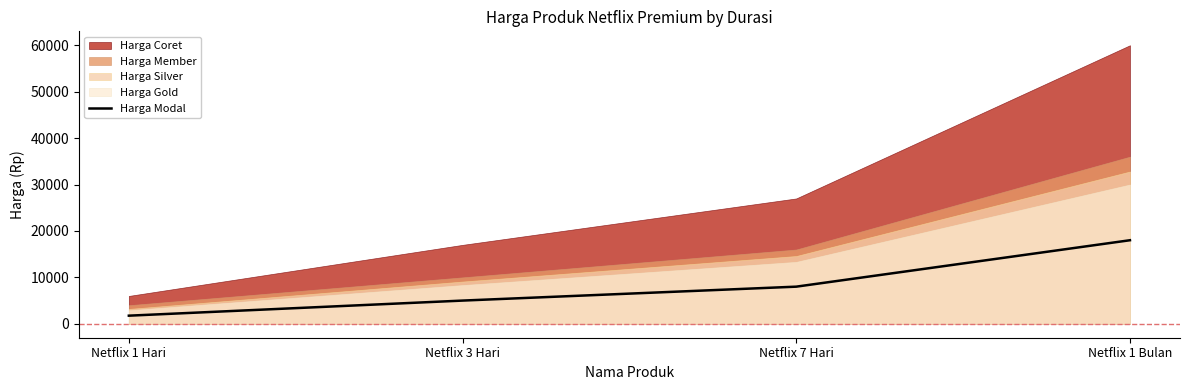

Does the chart have visible grid lines?

No